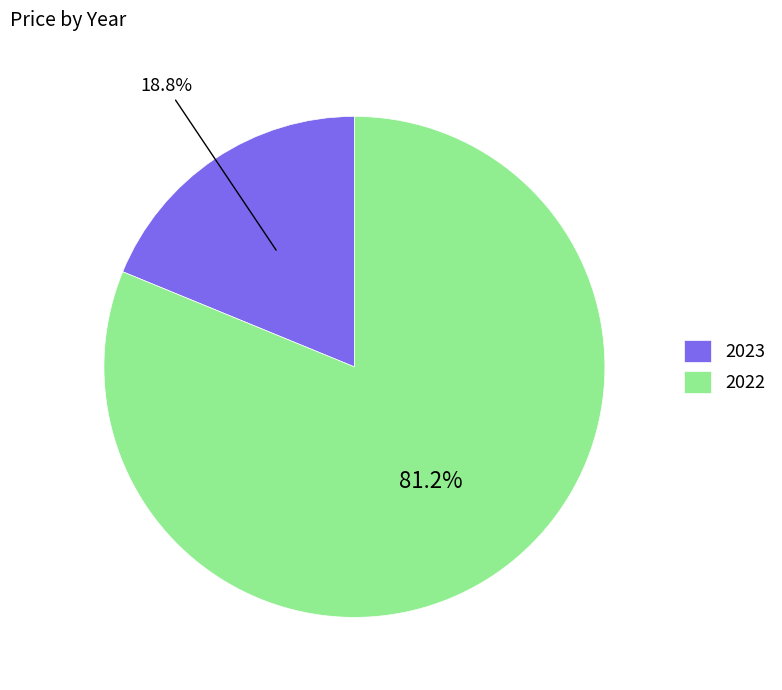

What is the largest slice in the pie chart?

2022